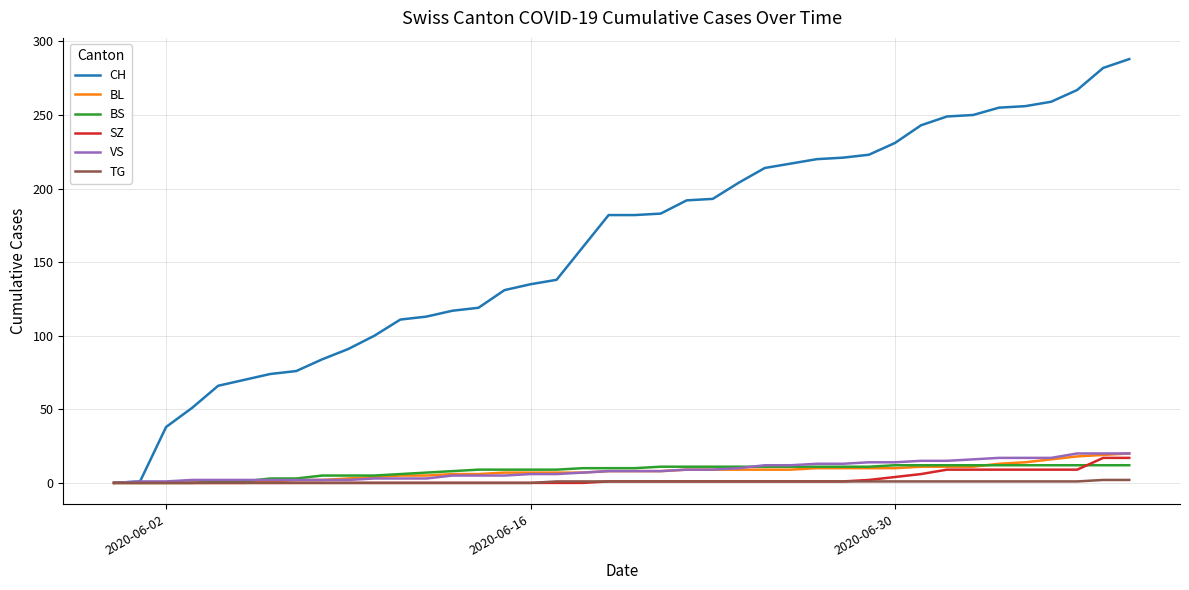

Which series has the largest total across all categories?

CH